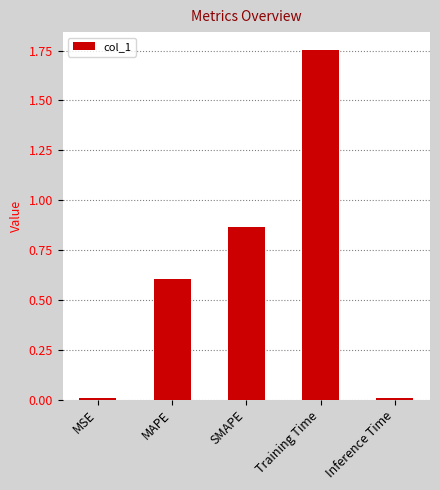

What is the difference between the maximum and minimum values?

1.7